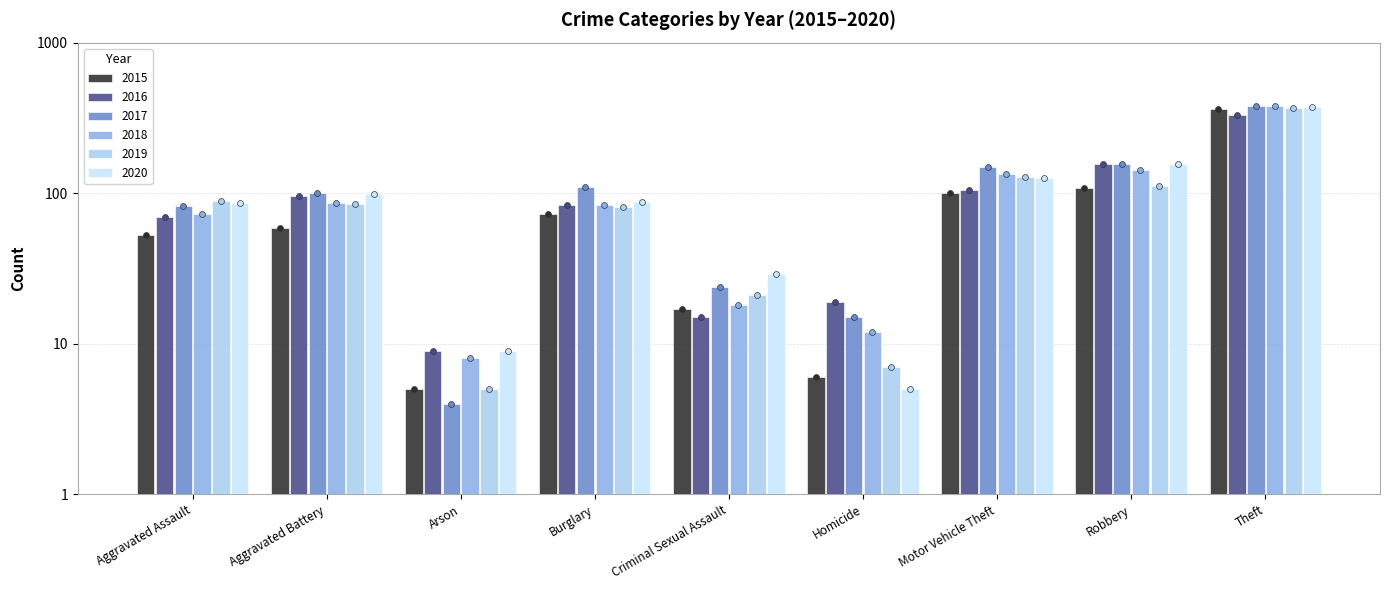

At how many categories does at least one series exceed 365?

1